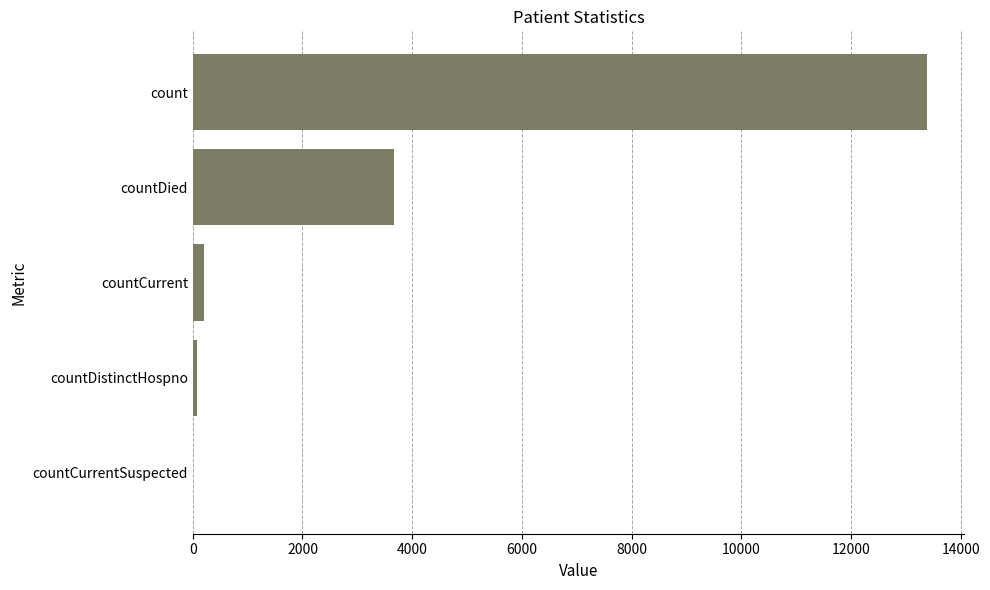

Where is the data nearest to the value 6696?

countDied